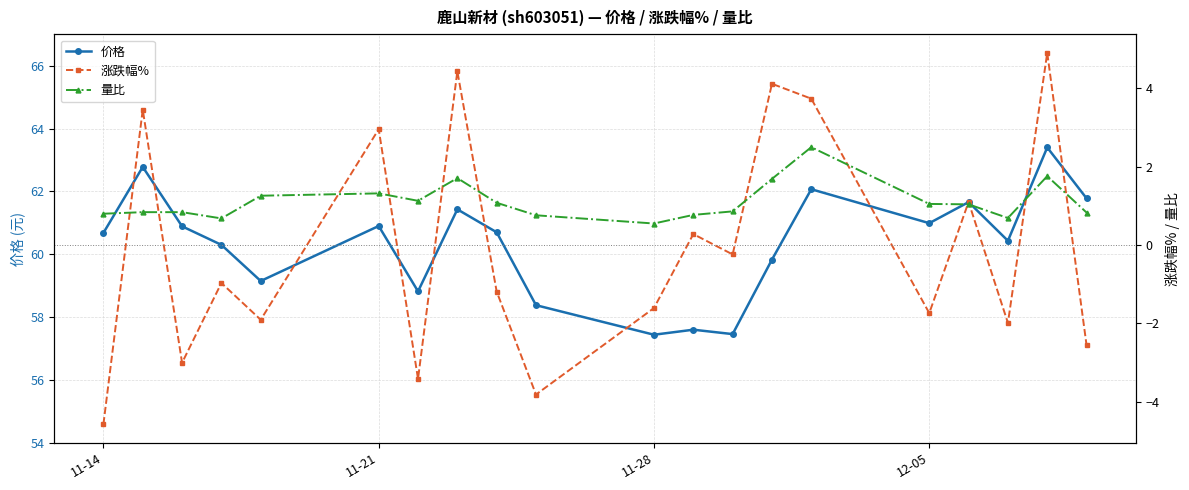

At which label does 价格 first exceed 60?

11-14